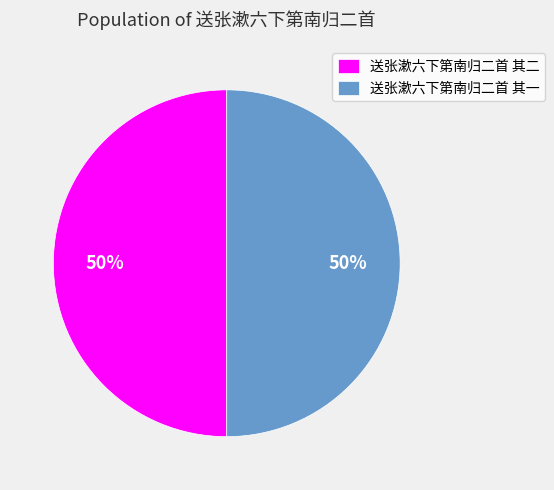

What percentage is the 送张漱六下第南归二首 其一 slice, to the nearest percent?

50%